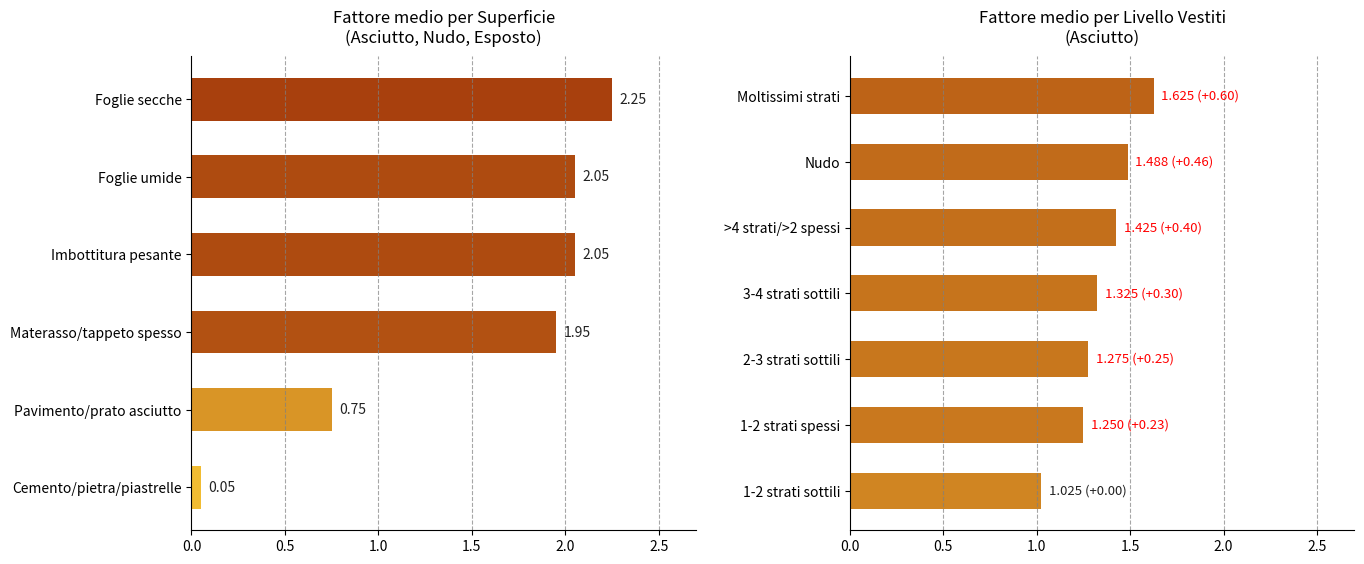

What is the difference between the Asciutto values at Pavimento/prato asciutto and Cemento/pietra/piastrelle?

0.7